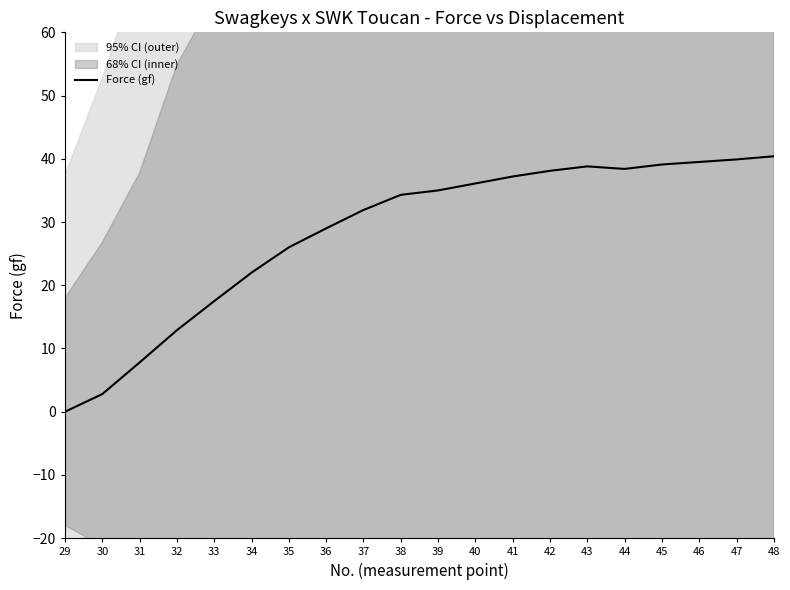

Which label corresponds to the smallest value in the chart?

29